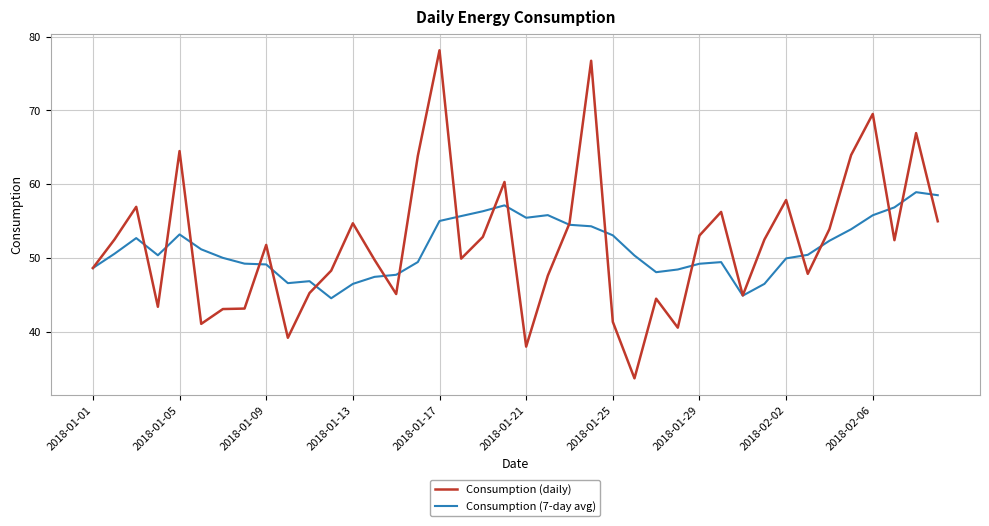

What is the highest value of the Consumption (7-day avg) series?

58.9